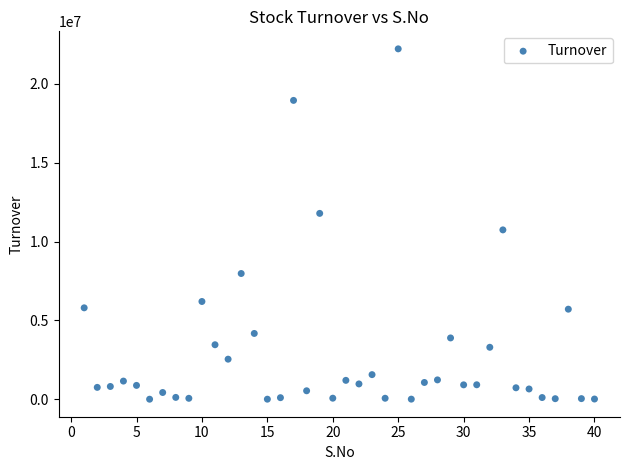

What is the range of Y values (max minus min)?

22219708